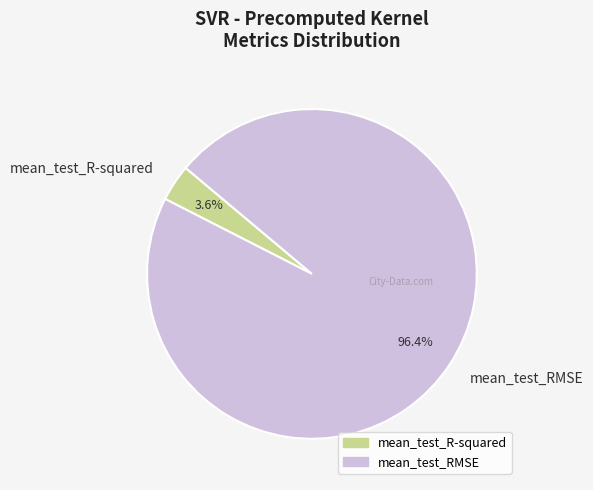

To the nearest percent, what is the combined percentage of mean_test_R-squared and mean_test_RMSE?

100%